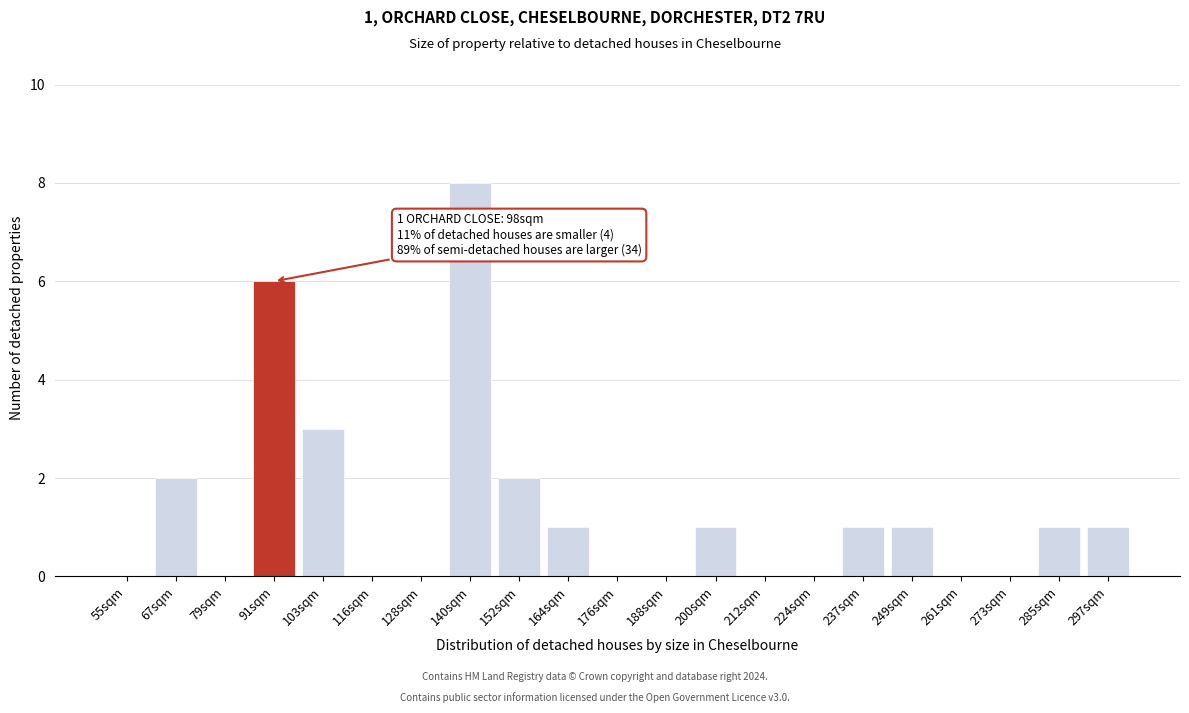

Reading left to right, extract all data points from this chart.

55sqm=0	67sqm=2	79sqm=0	91sqm=6	103sqm=3	116sqm=0	128sqm=0	140sqm=8	152sqm=2	164sqm=1	176sqm=0	188sqm=0	200sqm=1	212sqm=0	224sqm=0	237sqm=1	249sqm=1	261sqm=0	273sqm=0	285sqm=1	297sqm=1